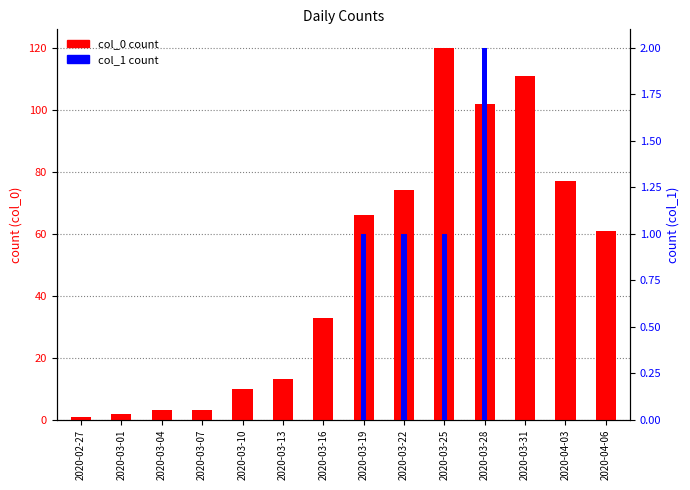

How many categories are shown in the chart?

14